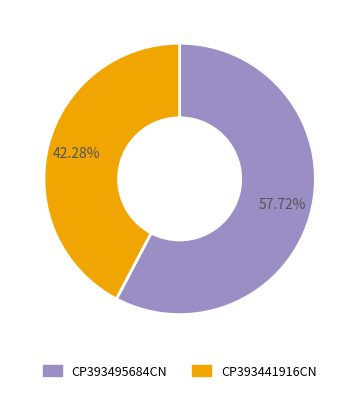

What percentage is NOT represented by CP393495684CN?

42.3%